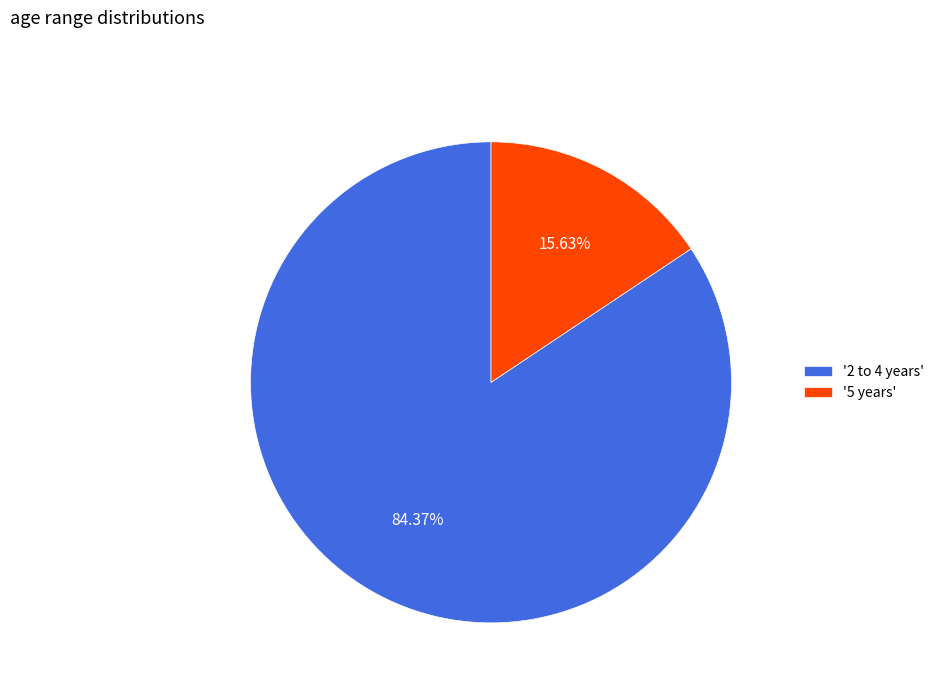

Rank the categories by value from highest to lowest.

'2 to 4 years', '5 years'